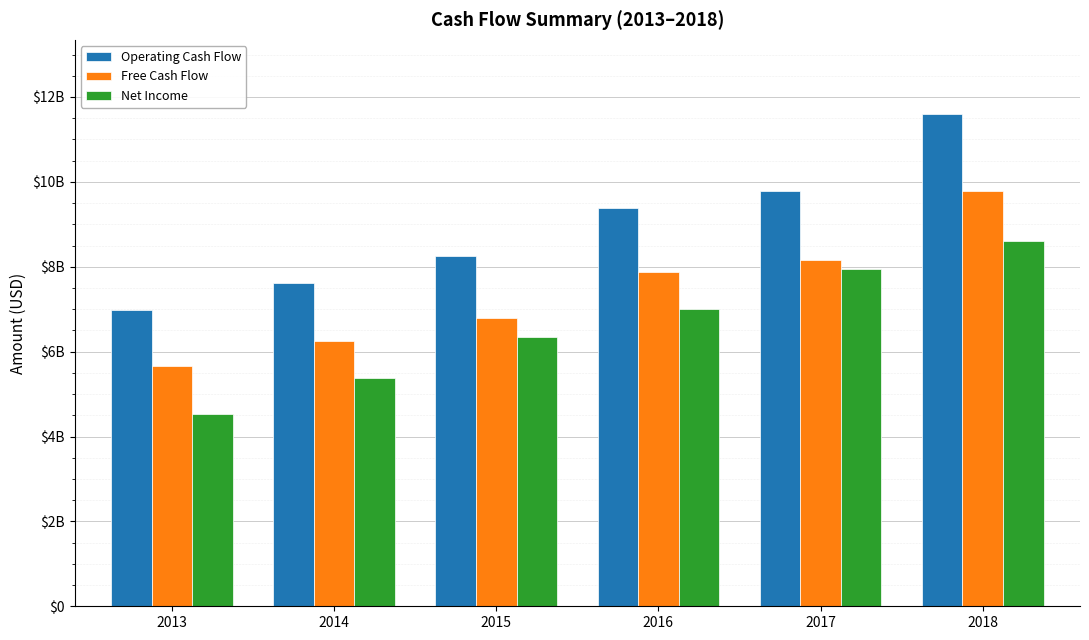

What is the difference between the highest and lowest values at 2014?

2243000000